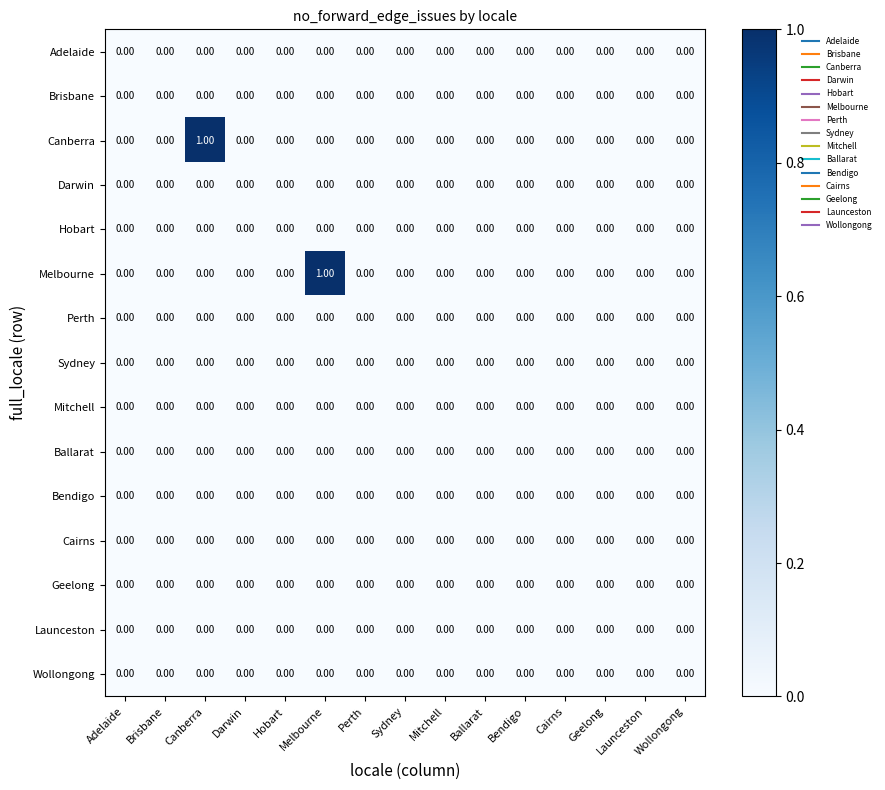

Count the number of categories in the chart.

15